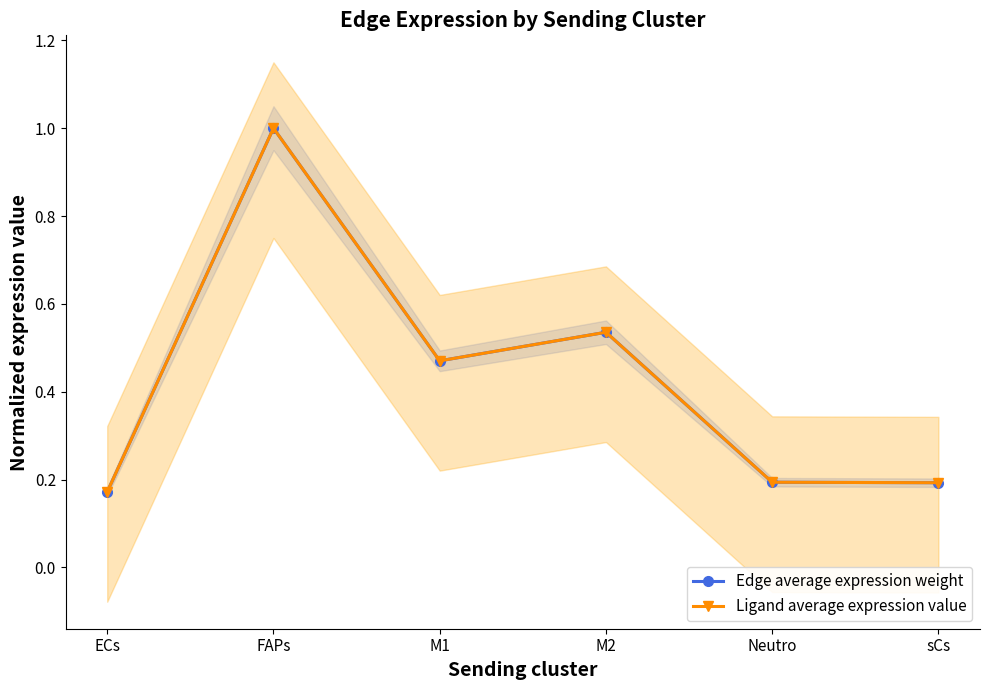

What is the sum of all Edge average expression weight values?

2.6